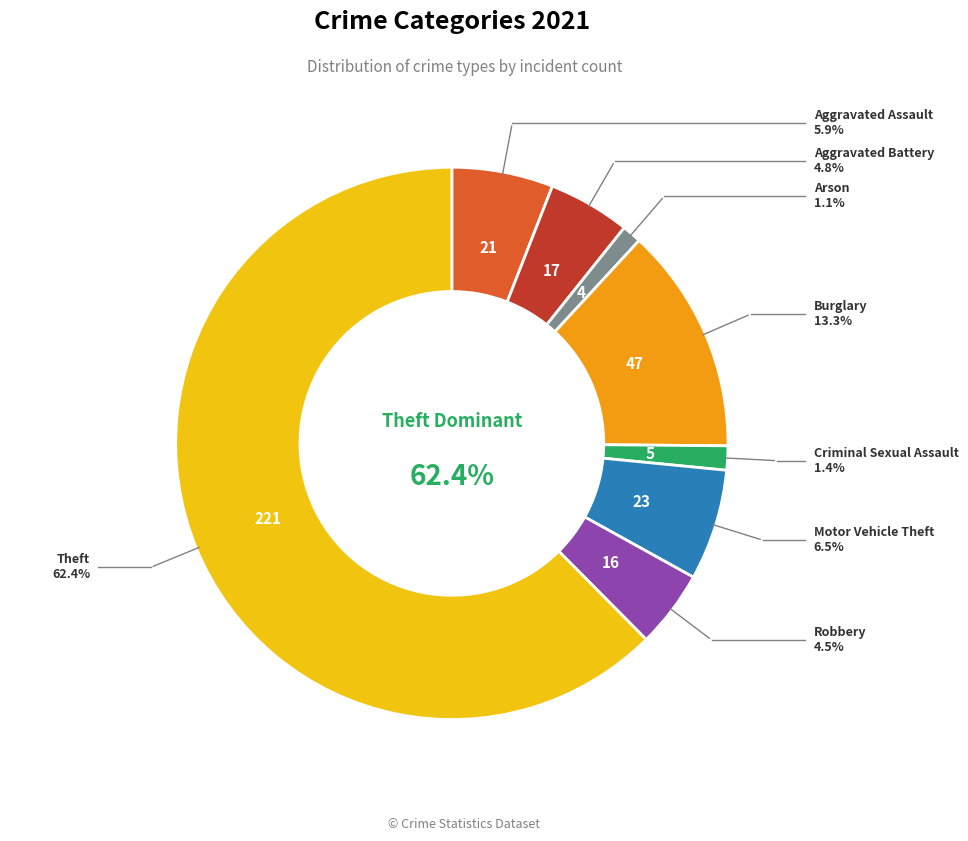

Which category has the biggest portion of the pie?

Theft